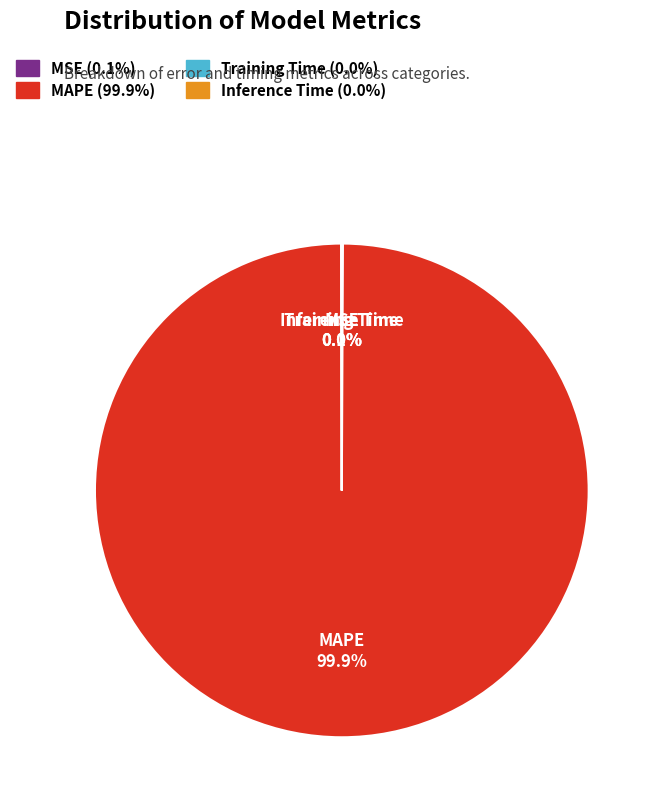

Which category has the biggest portion of the pie?

MAPE